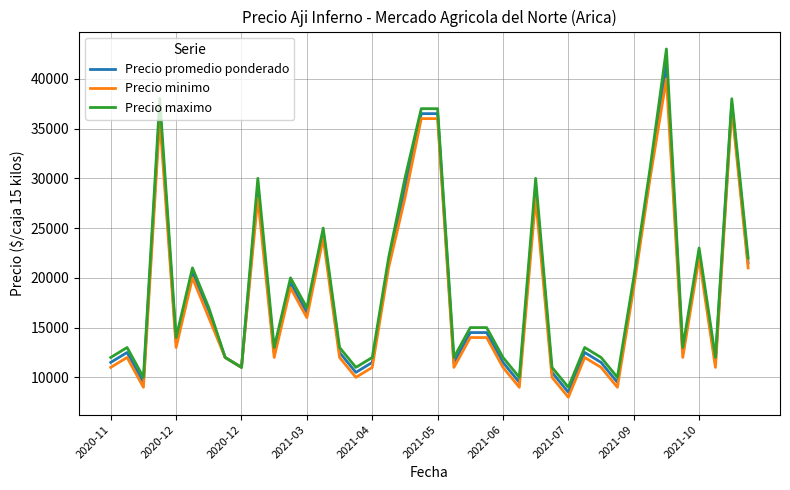

Which series has the widest spread of values?

Precio maximo